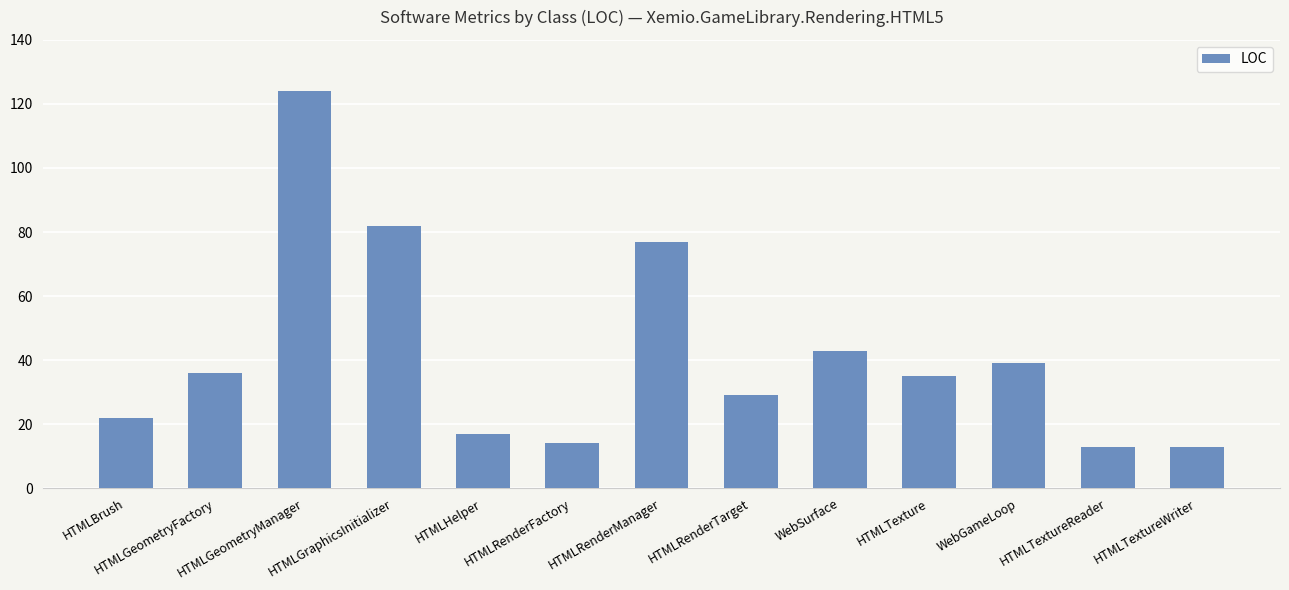

What position from the left is HTMLTexture?

10